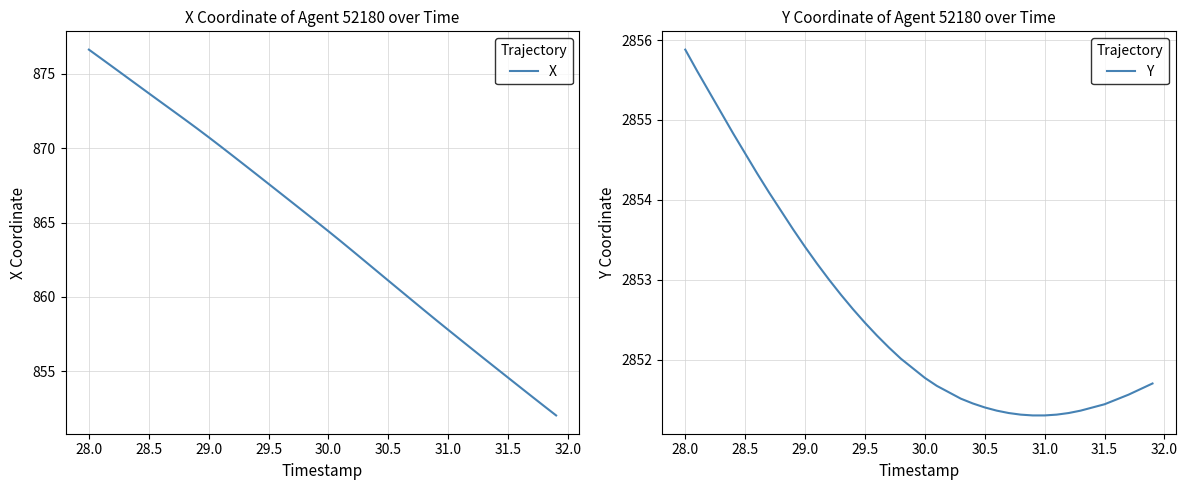

The X series shows 870.7 at 29.0. True or false?

True